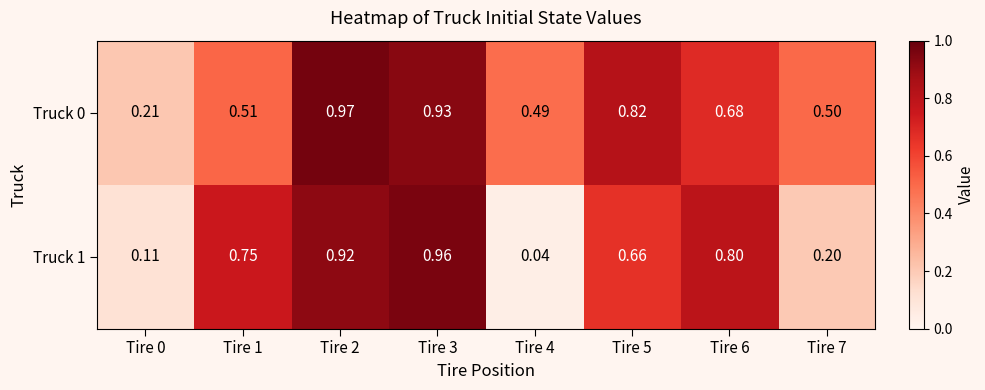

Which series has the widest spread of values?

Truck 1